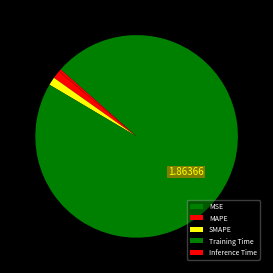

To the nearest percent, what is the combined percentage of MAPE and MSE?

1%